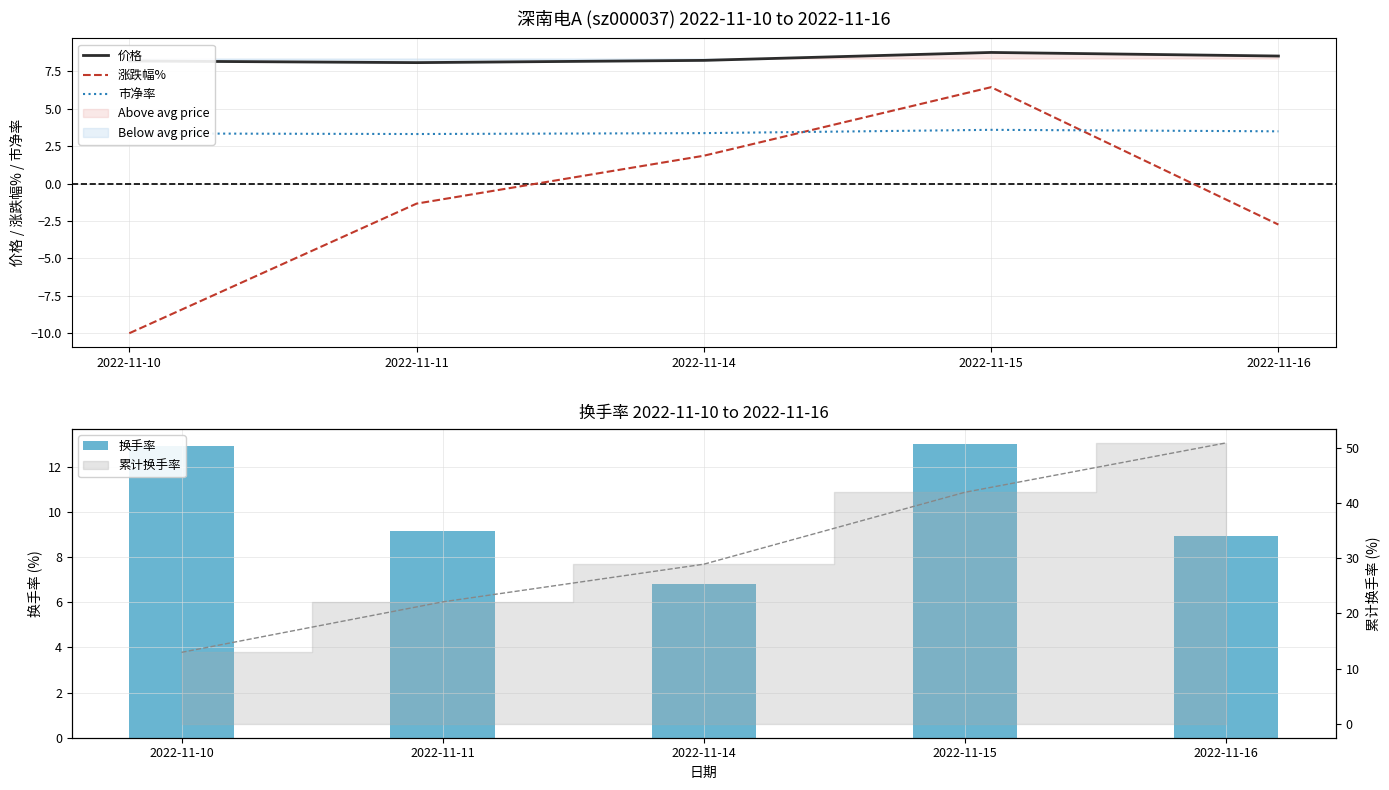

What is the difference between the maximum and minimum values in the 价格 series?

0.7